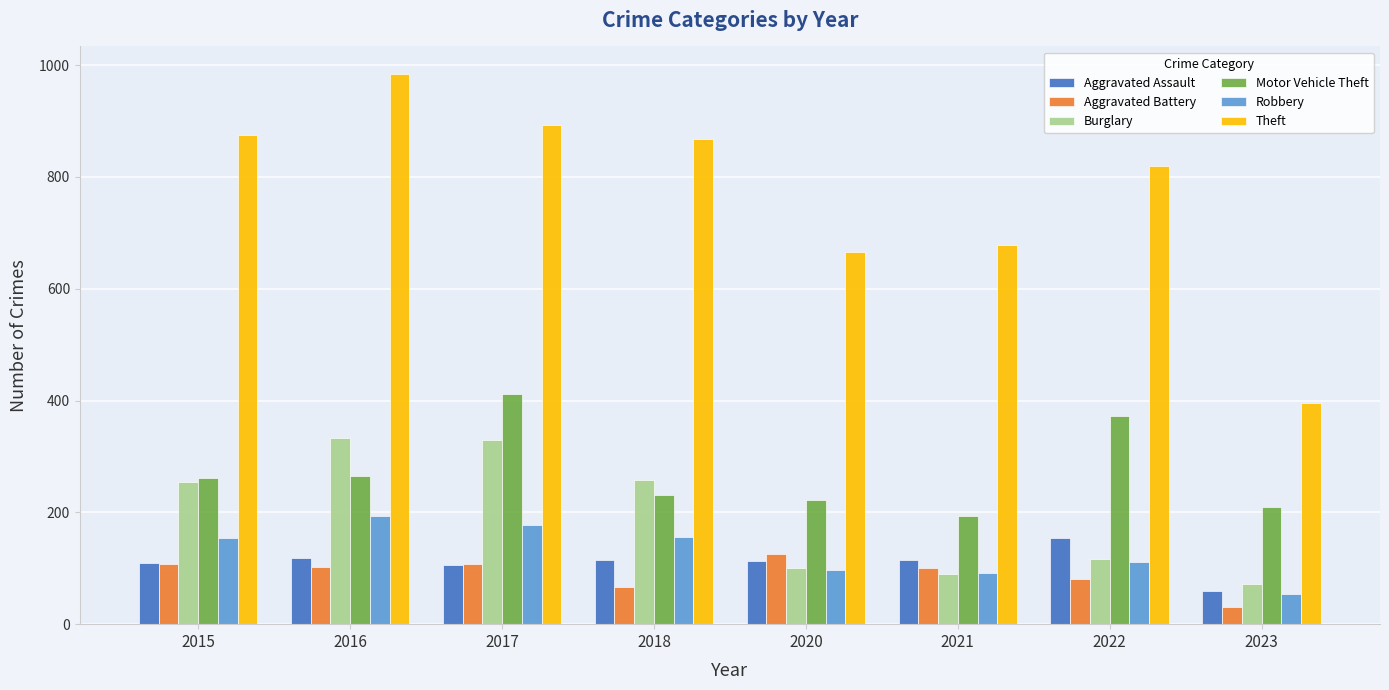

Where does the Aggravated Battery series first go above 102?

2015